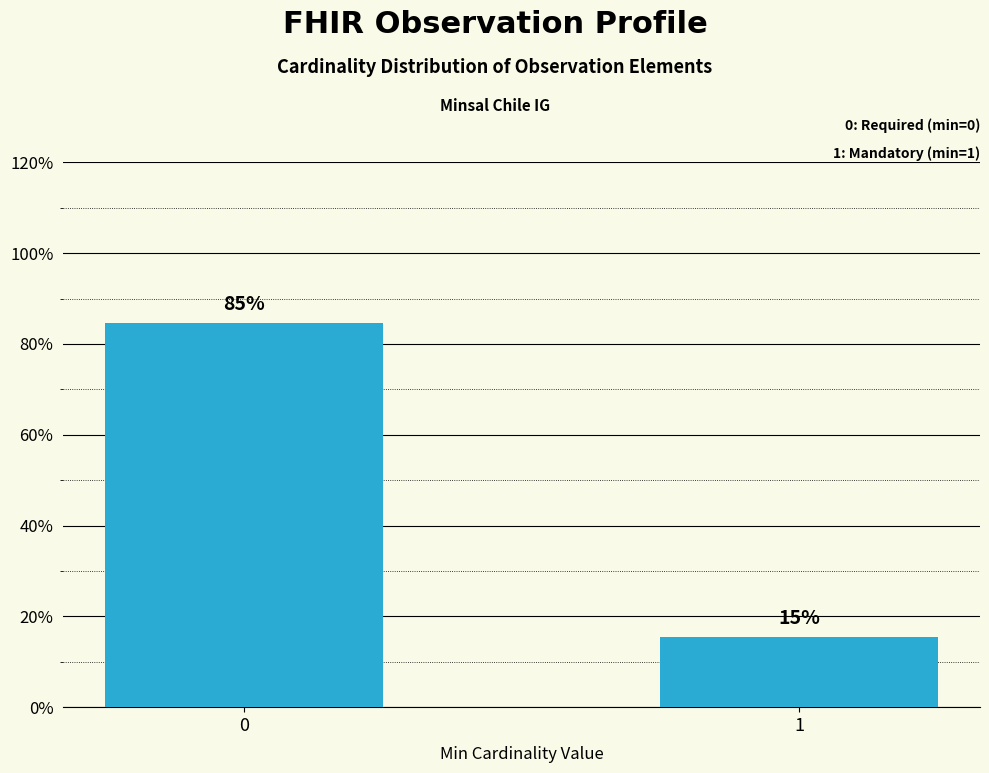

What is the difference between the maximum and minimum values?

0.7